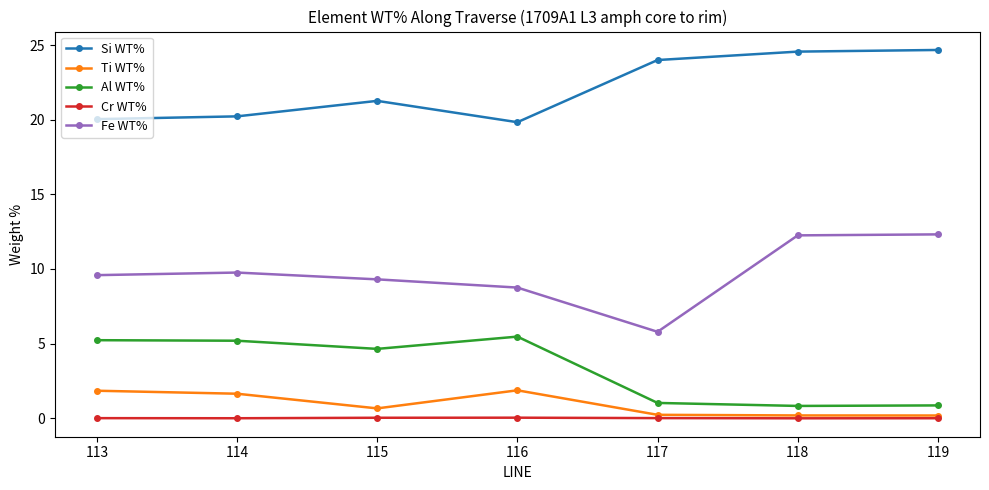

What is the approximate value of Ti WT% at 113?

1.8